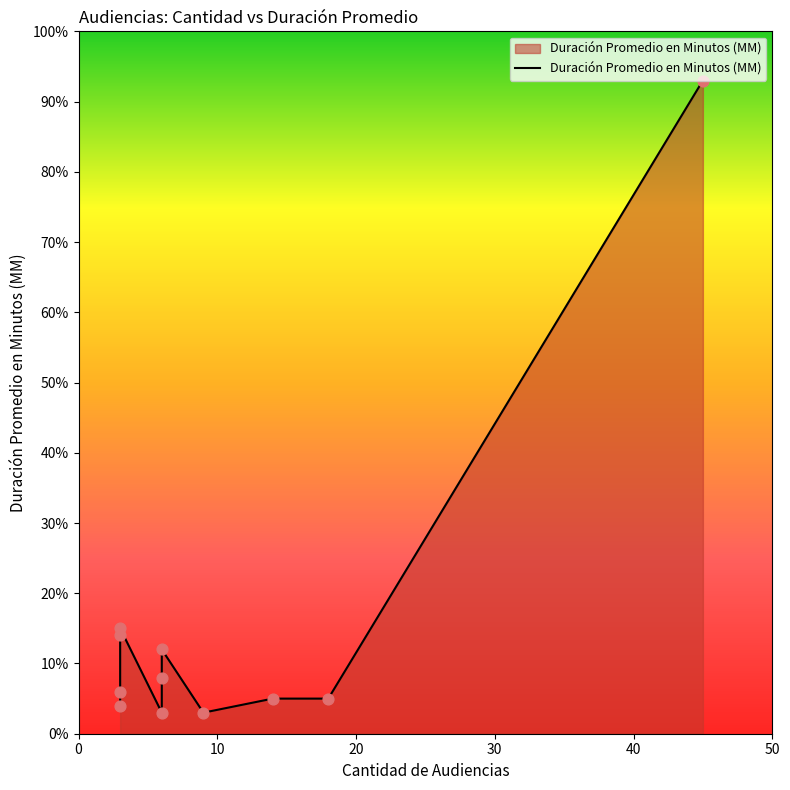

What is the change in value from 10 to 30?

+9